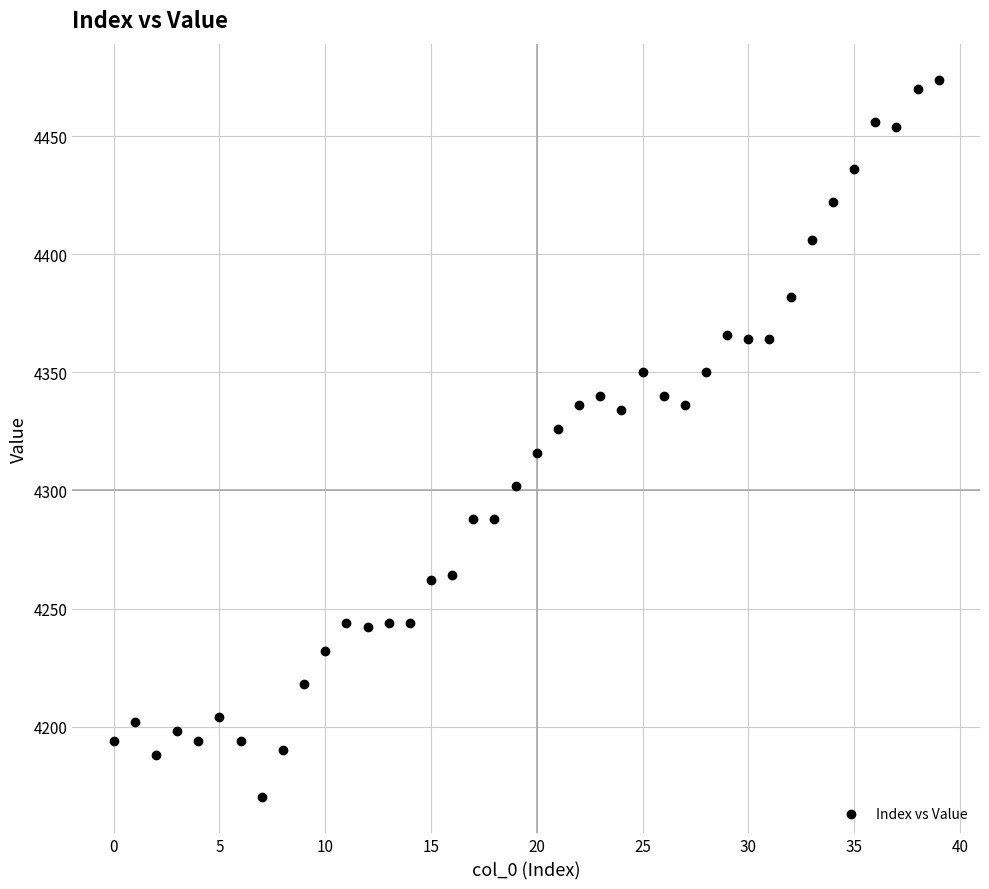

What is the range of Y values (max minus min)?

304